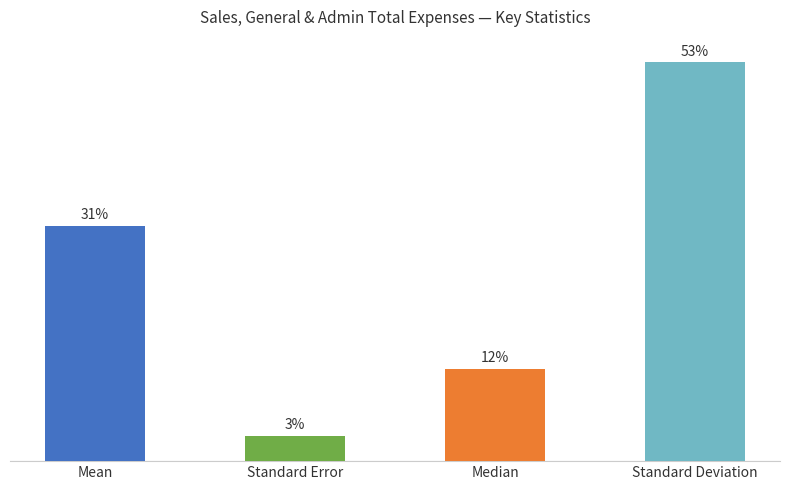

List the labels in order of value, largest first.

Standard Deviation, Mean, Median, Standard Error